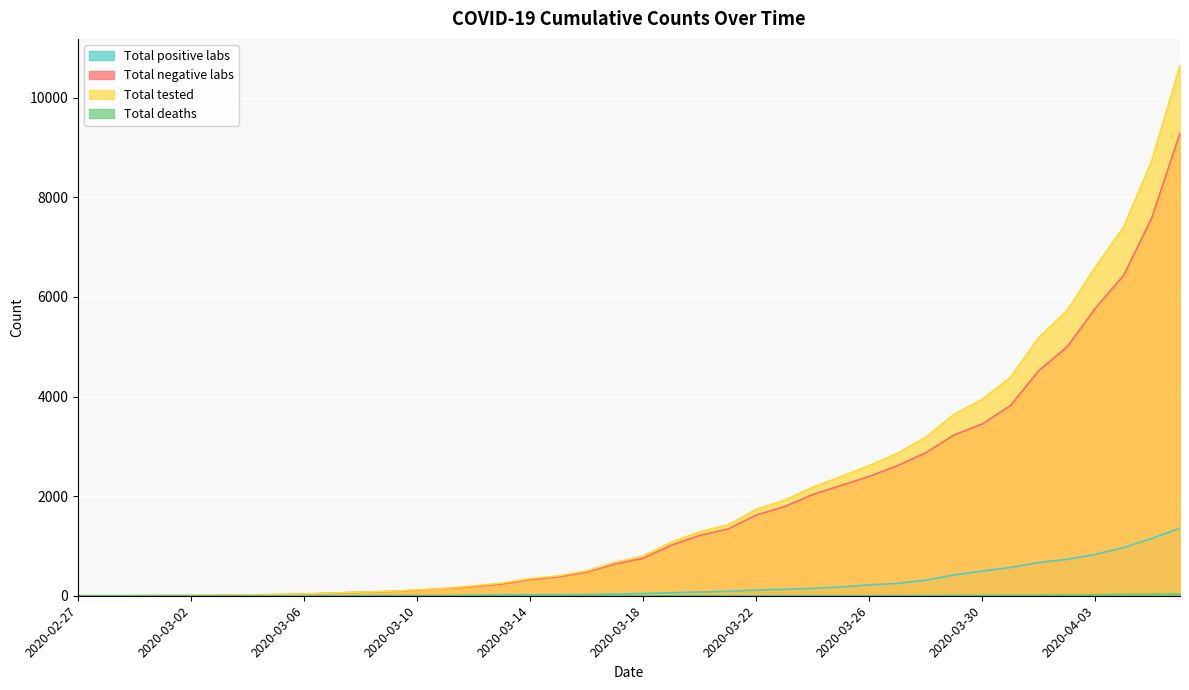

At which label does Total negative labs reach its peak?

2020-04-06